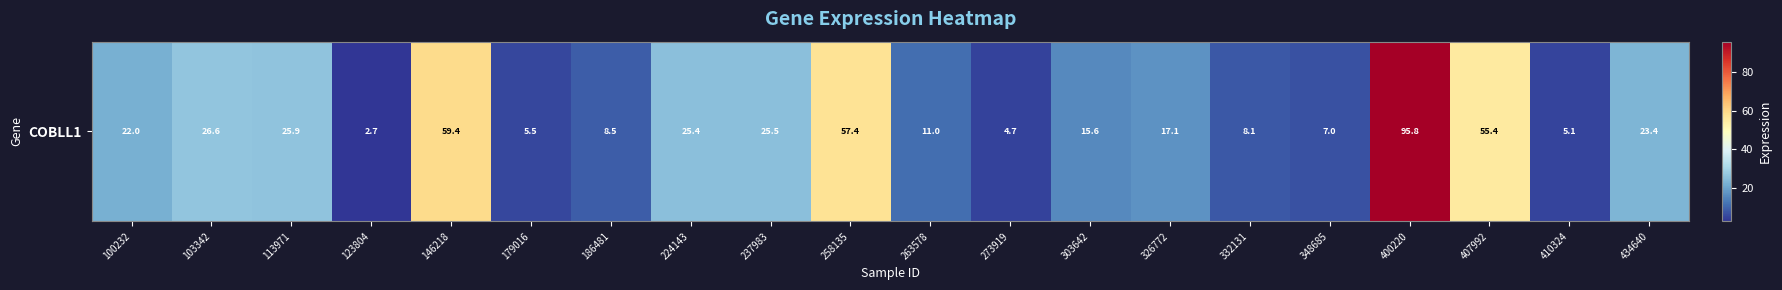

What is the ratio of the value at 100232 to the value at 179016?

4.0